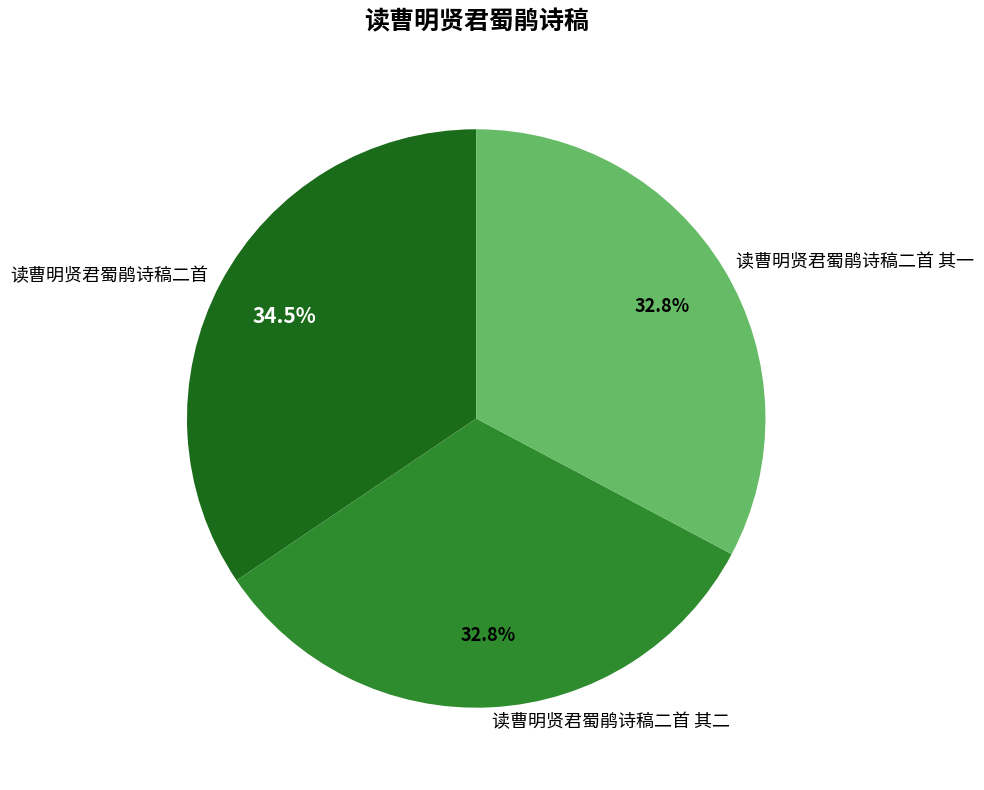

To the nearest percent, what percentage of the pie is 读曹明贤君蜀鹃诗稿二首 其二?

33%